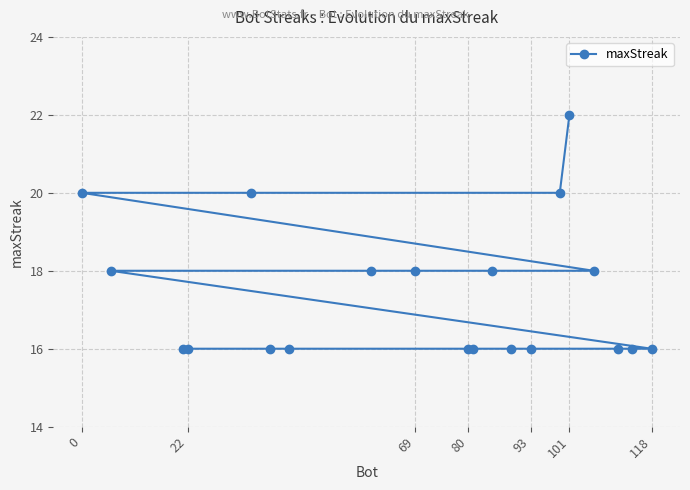

How many distinct data groups are displayed?

1